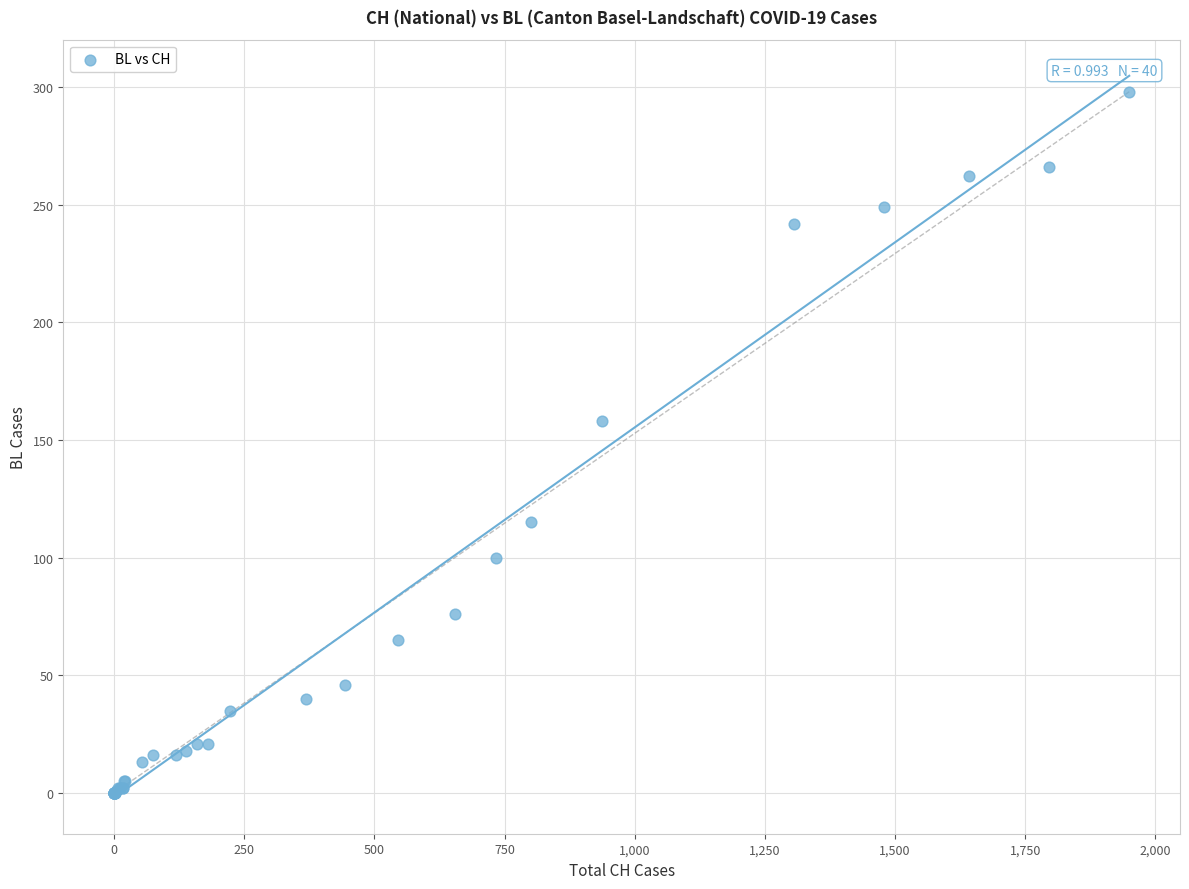

What Y value in the scatter plot is closest to 149?

158